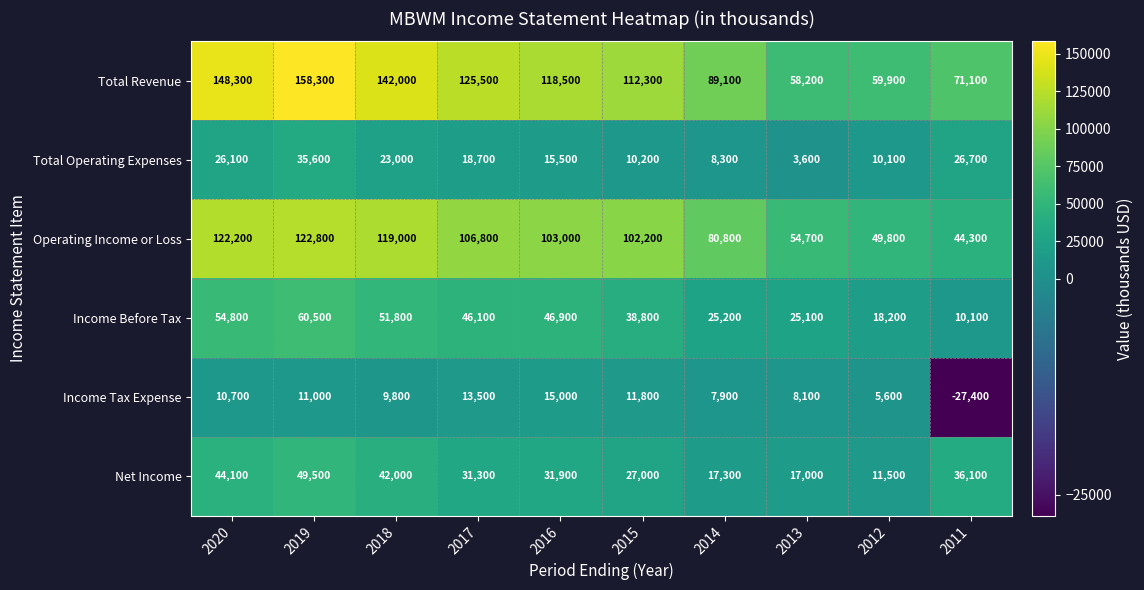

Is it true that Total Operating Expenses equals 5674 at 2012?

False